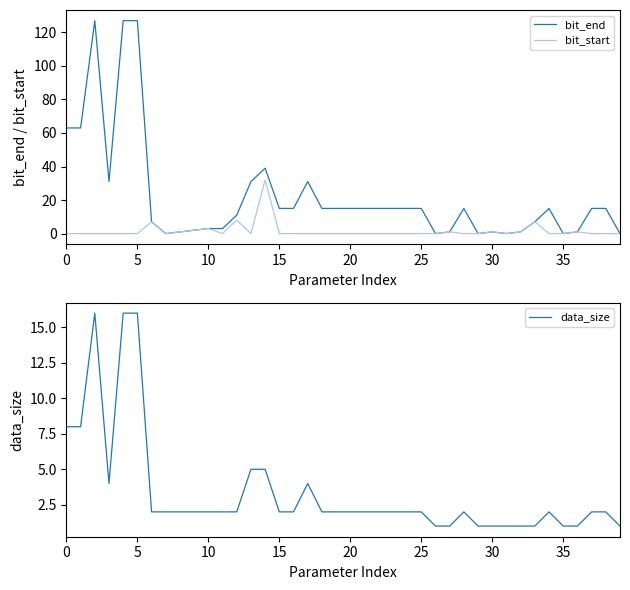

True or false: bit_end and bit_start intersect in this chart.

False